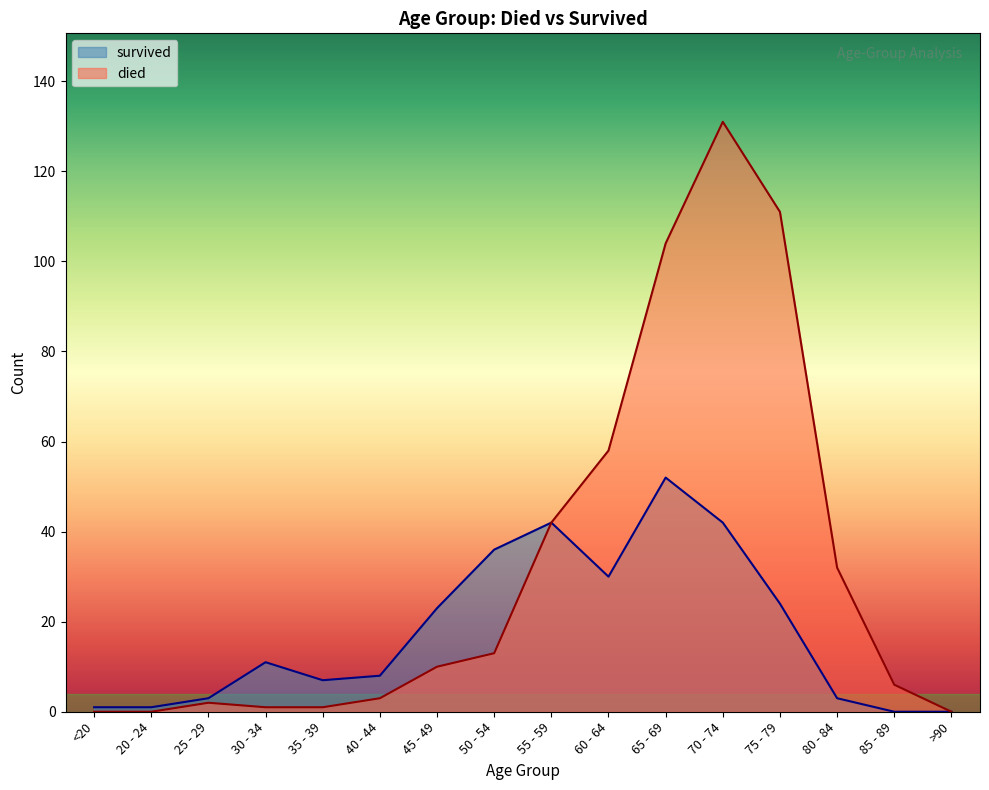

True or false: survived and died cross at least once.

False